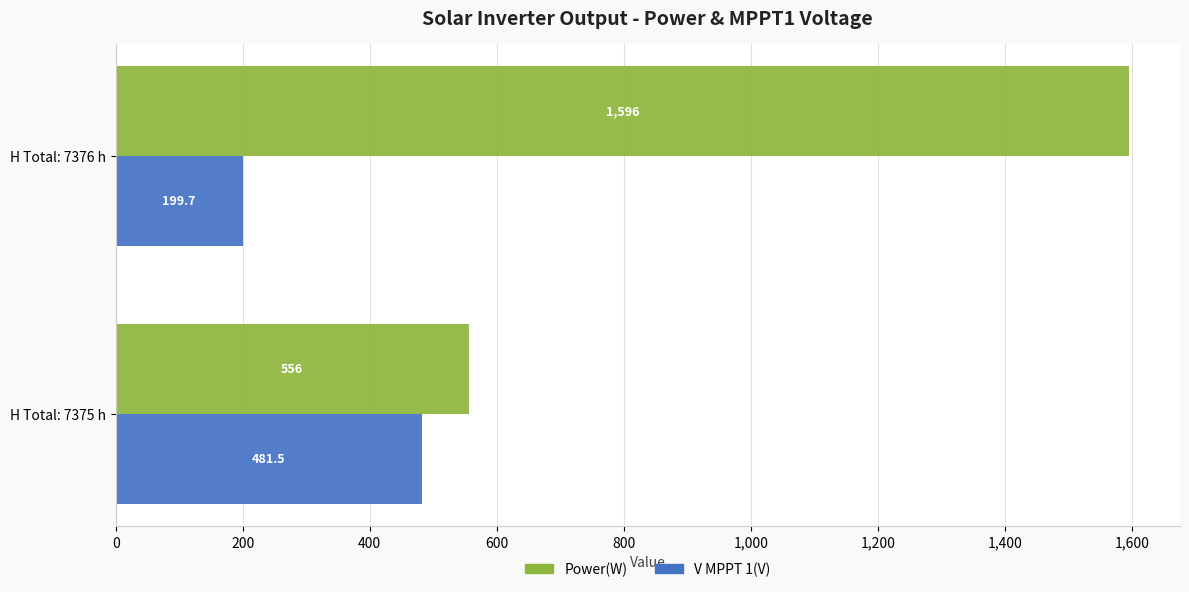

At how many categories does at least one series exceed 602?

1